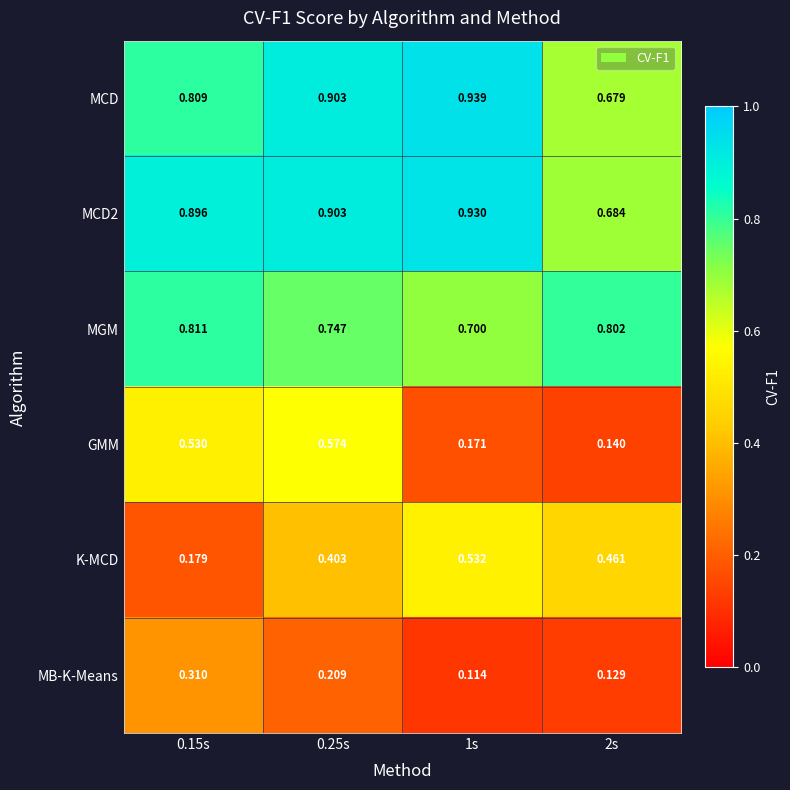

Between 1s and 2s, which series saw the biggest shift?

MCD